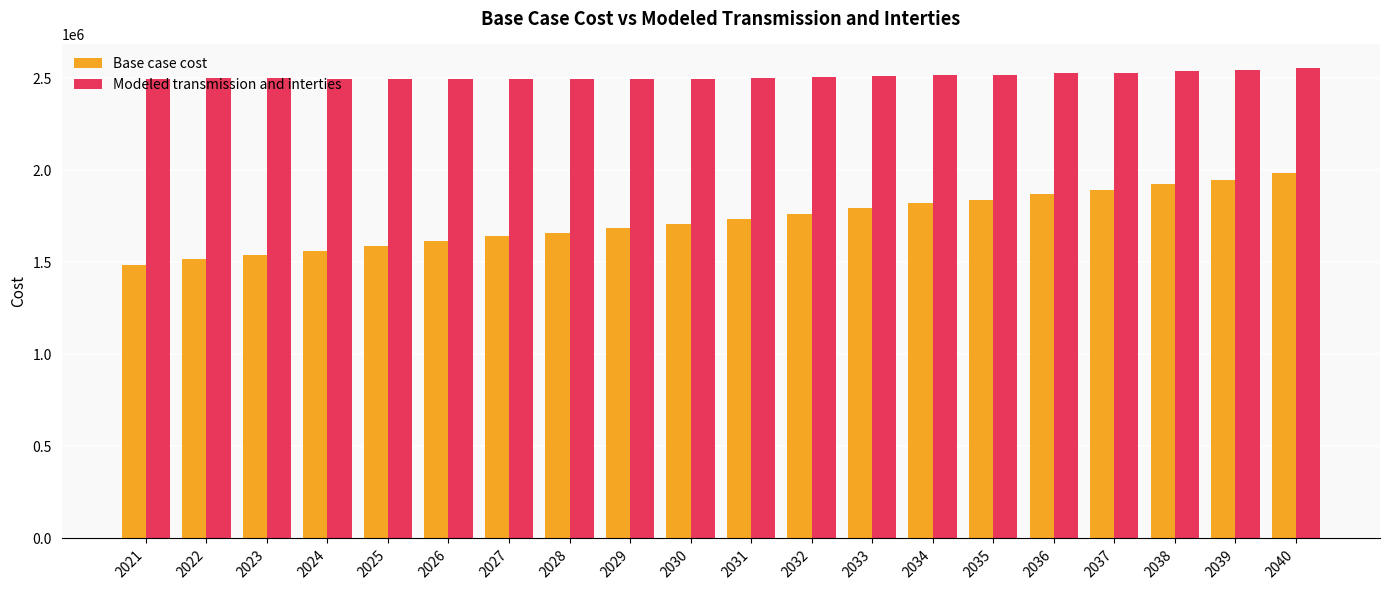

Which series has the largest total across all categories?

Modeled transmission and interties